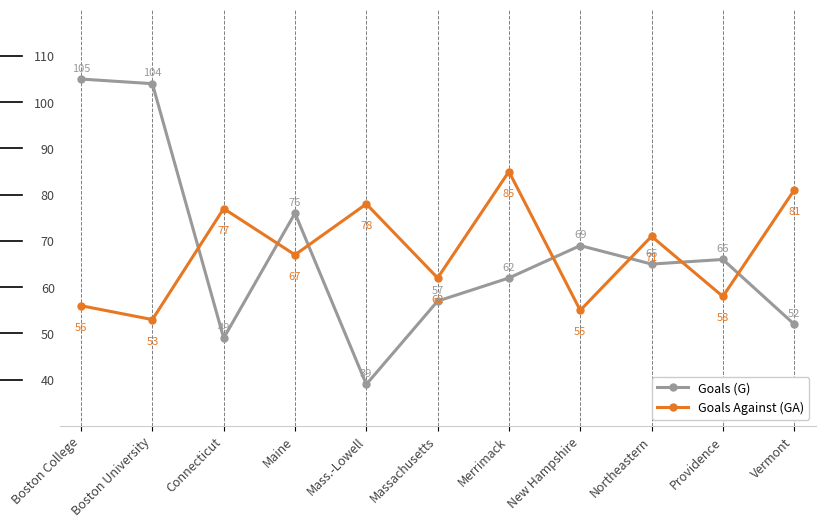

Reading left to right, what are all the values shown in this chart?

Goals (G): 105	104	49	76	39	57	62	69	65	66	52
Goals Against (GA): 56	53	77	67	78	62	85	55	71	58	81